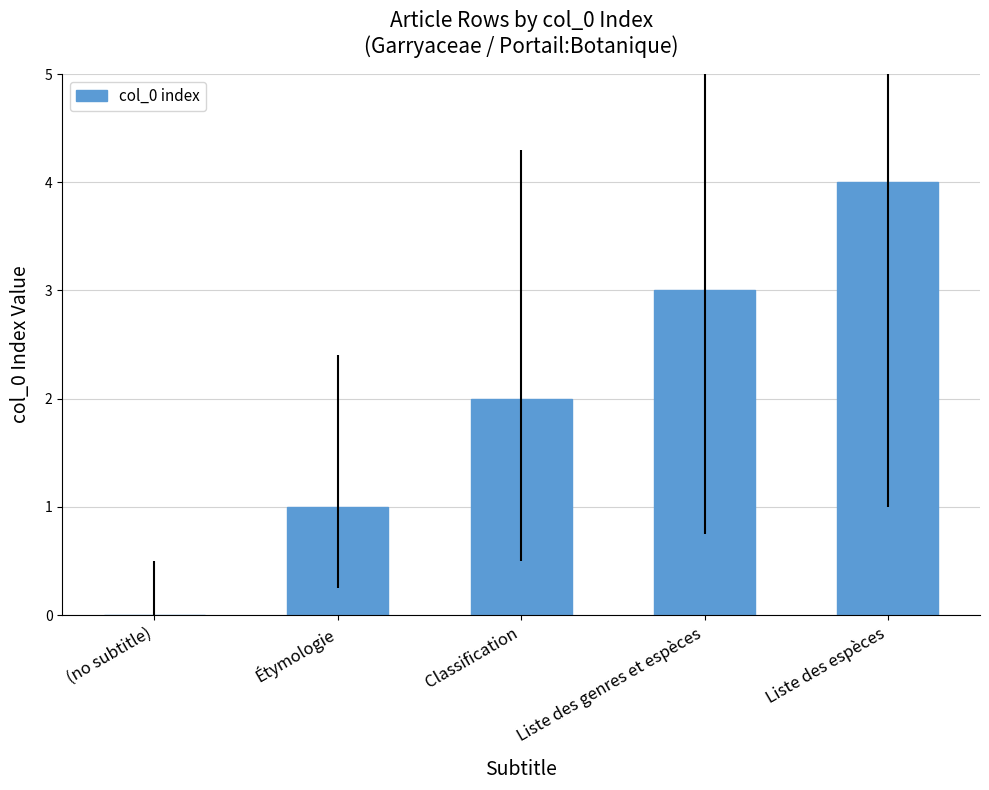

Is it true that the value at (no subtitle) is -3?

False